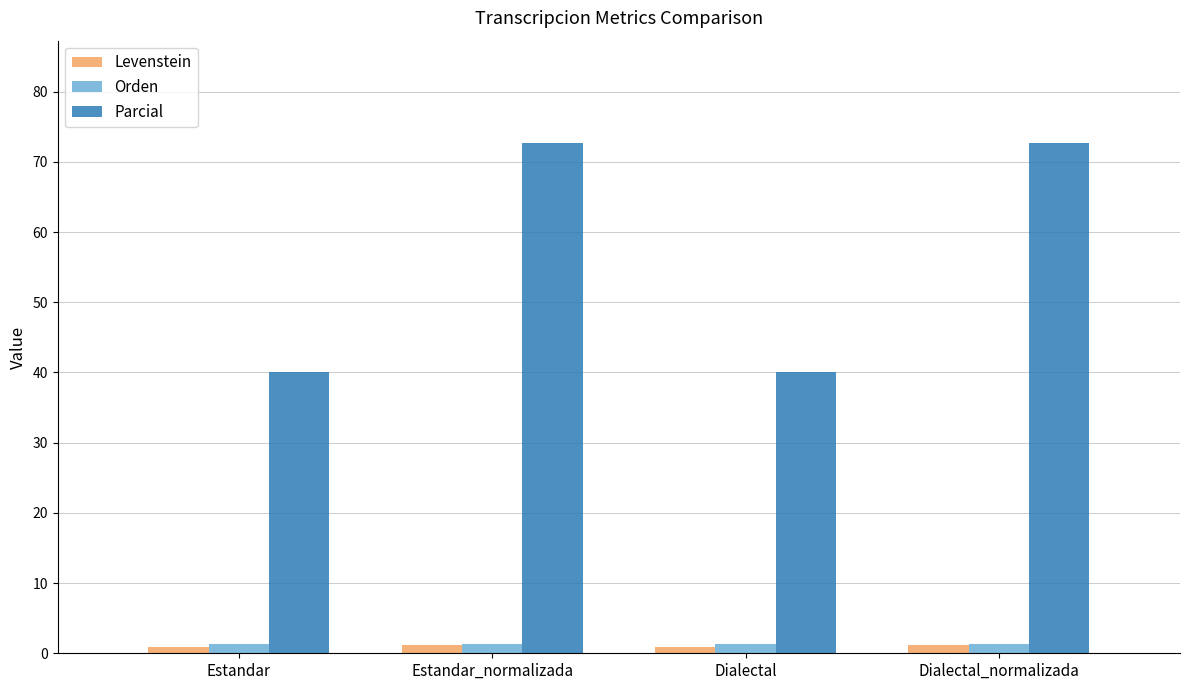

What is the greatest value displayed?

72.7